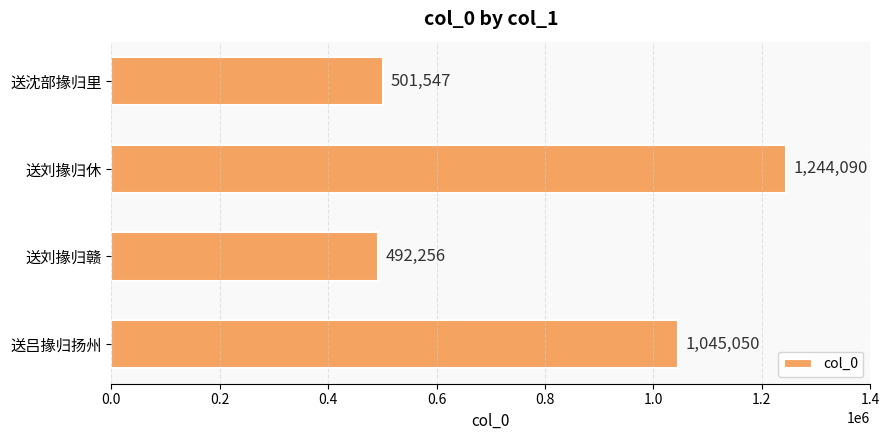

List the labels in order of value, largest first.

送刘掾归休, 送吕掾归扬州, 送沈部掾归里, 送刘掾归赣